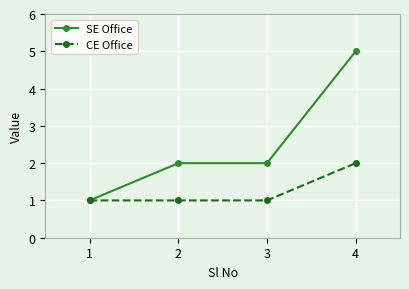

Which series has the largest total across all categories?

SE Office